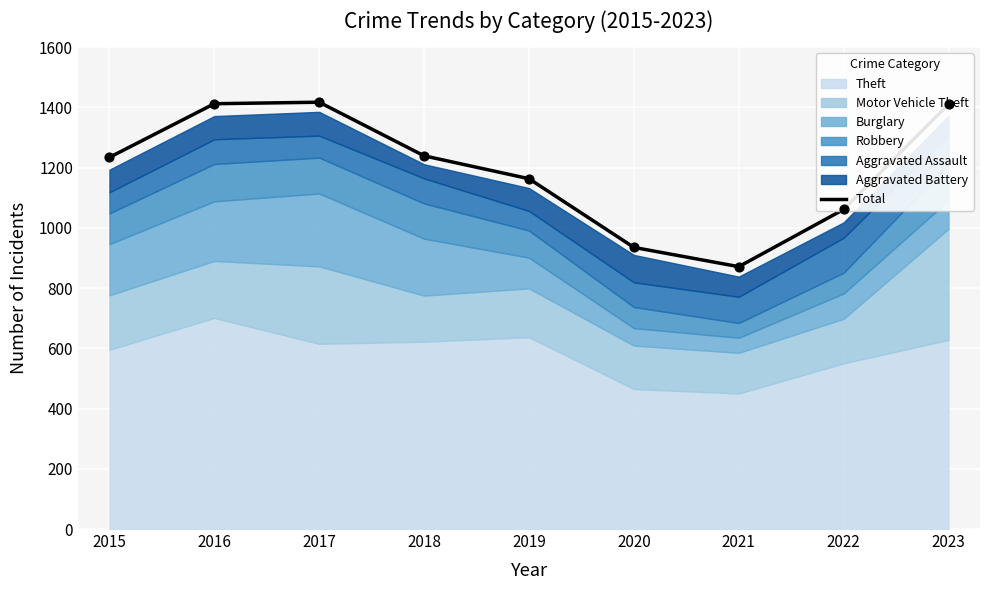

What is the change in value from 2015 to 2017?

+183